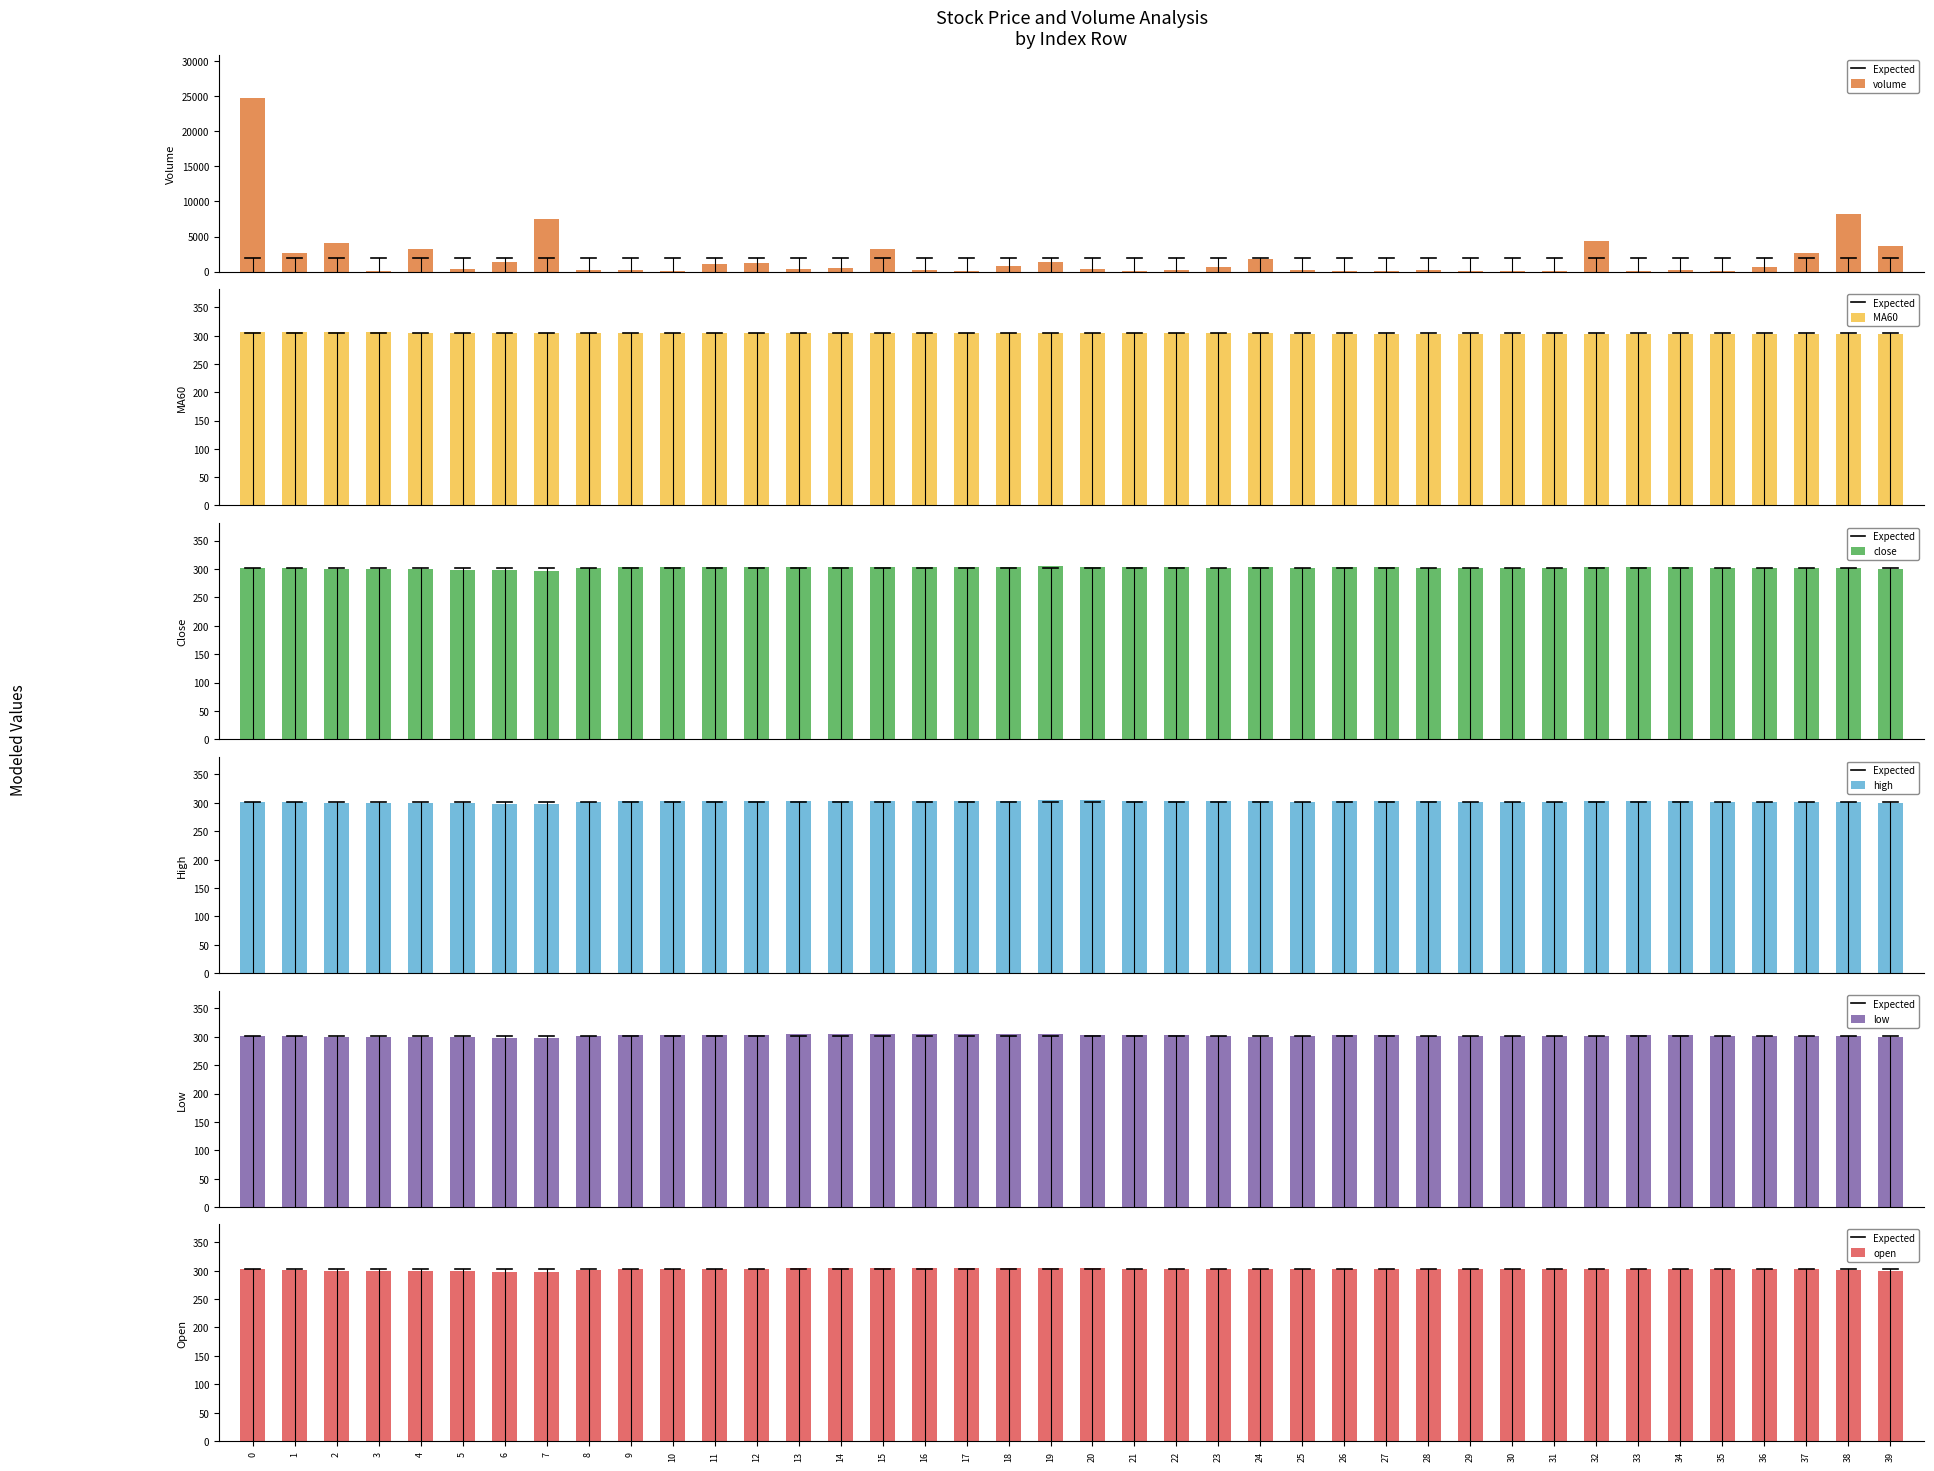

What is the sum of all volume_values values?

76698.6